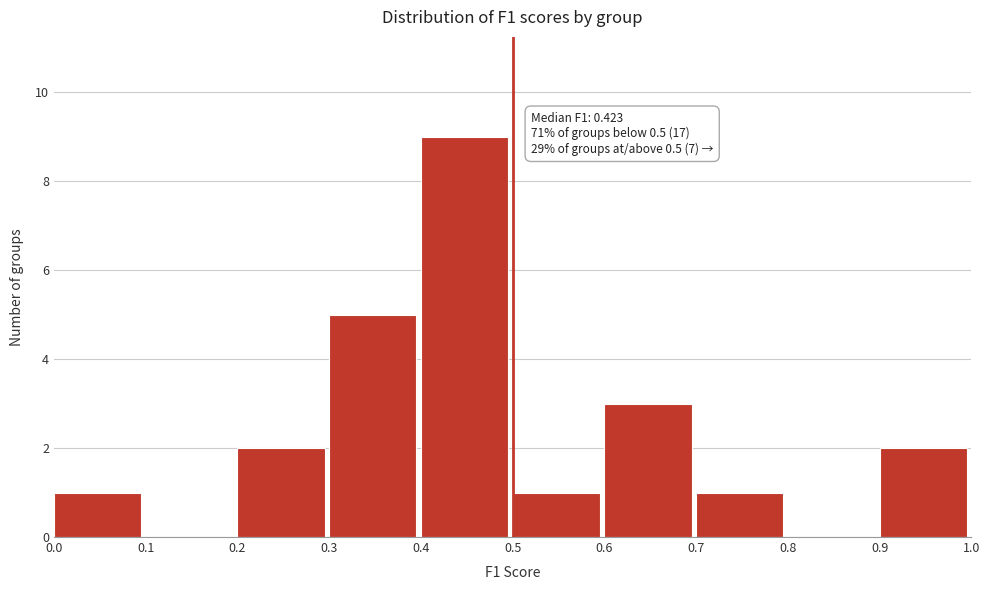

Which range on the x-axis has the tallest bar?

0.4 to 0.5